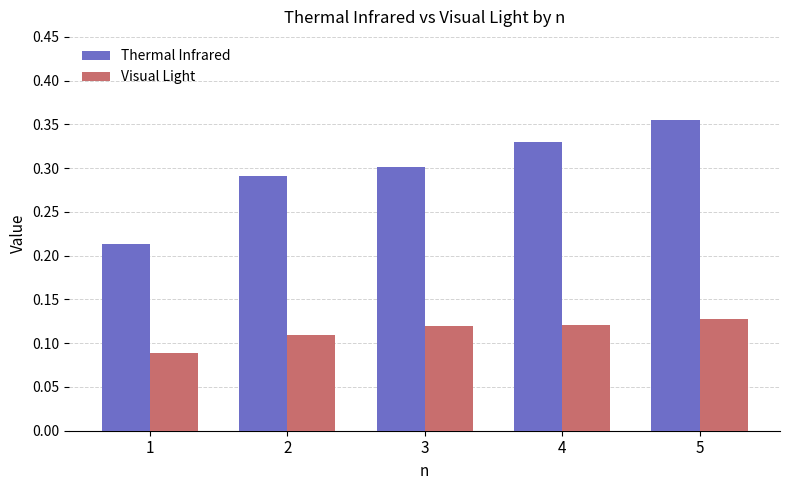

What is the sum of all Thermal Infrared values?

1.5